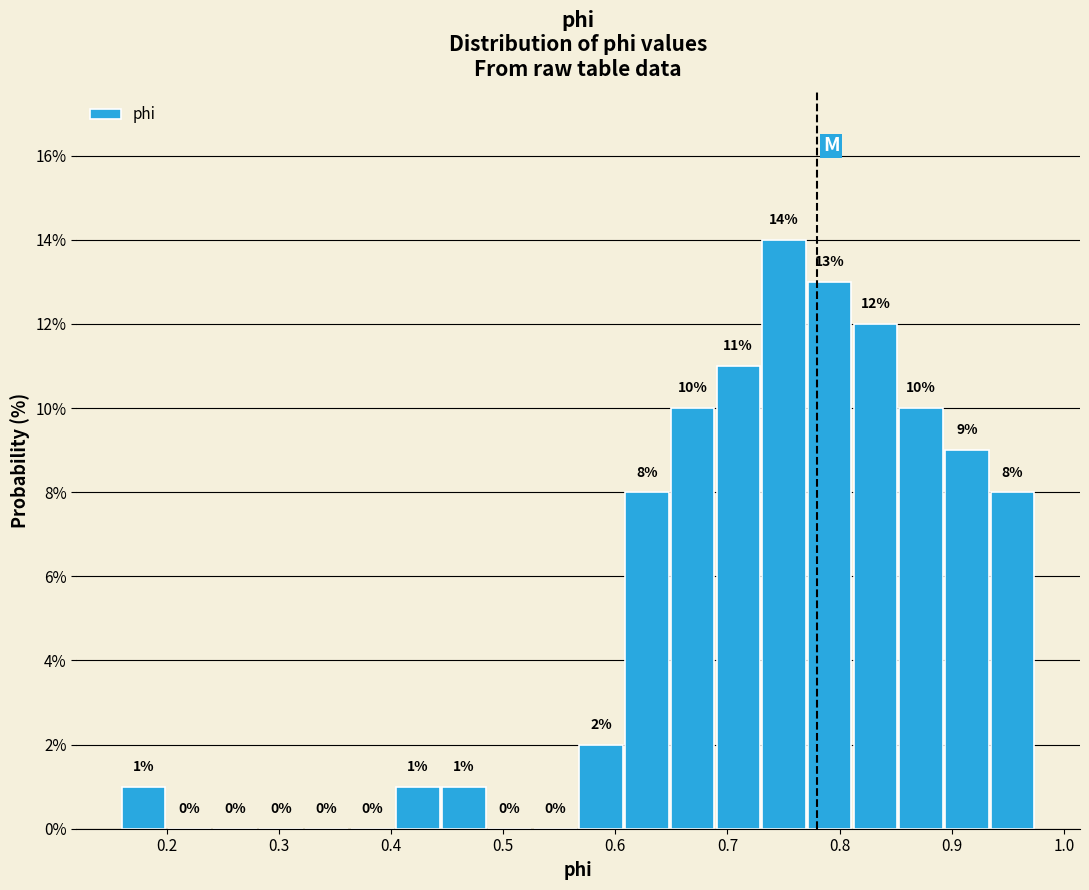

Which range on the x-axis has the tallest bar?

0.73 to 0.77